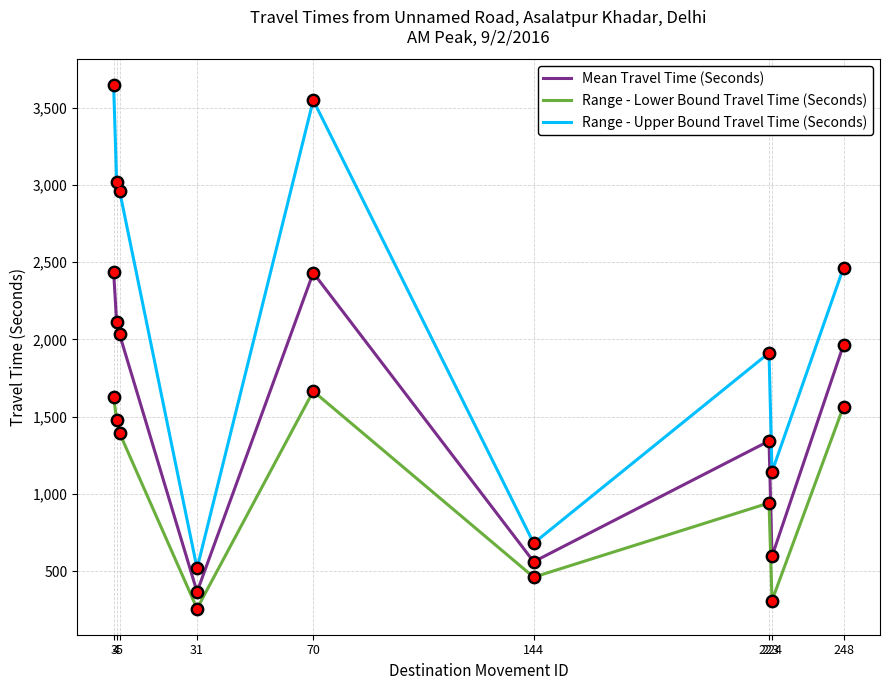

What is the total value across all series at 144?

1706